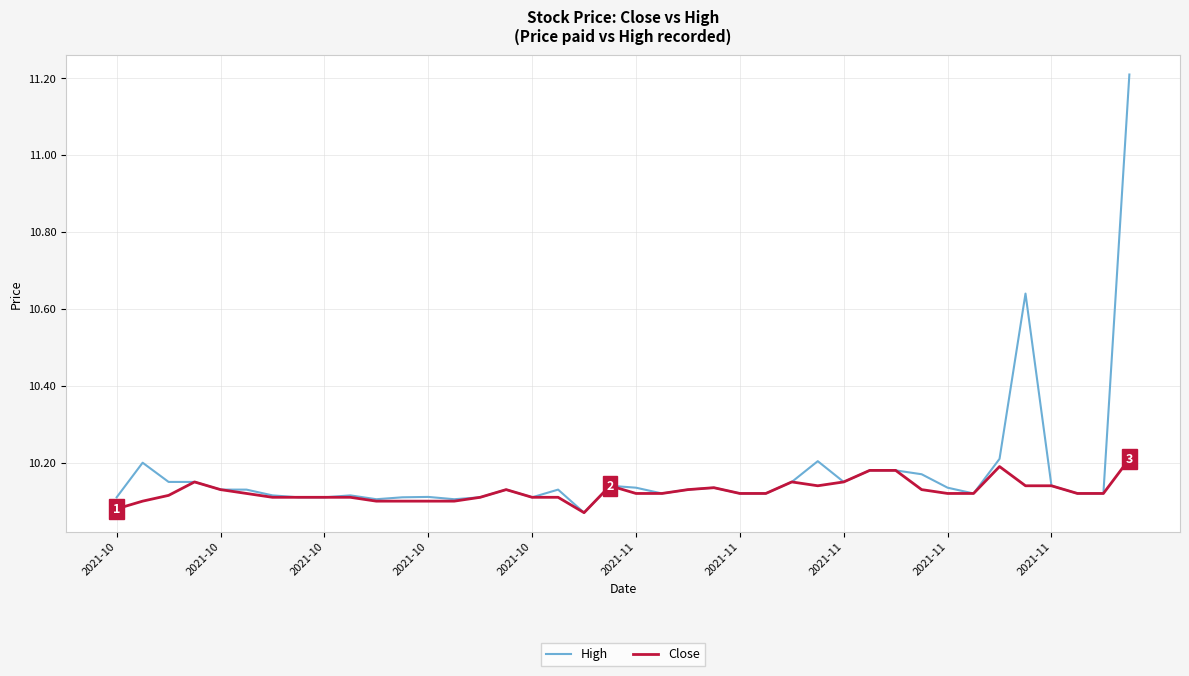

Rank the series by their maximum value, from highest to lowest.

High, Close